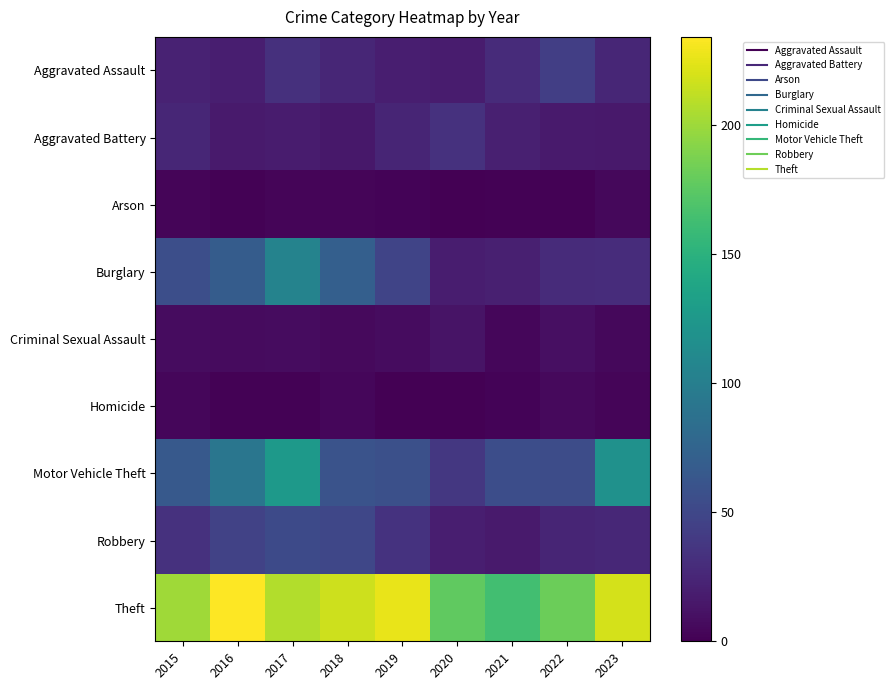

Which category has the lowest value across all series?

2020